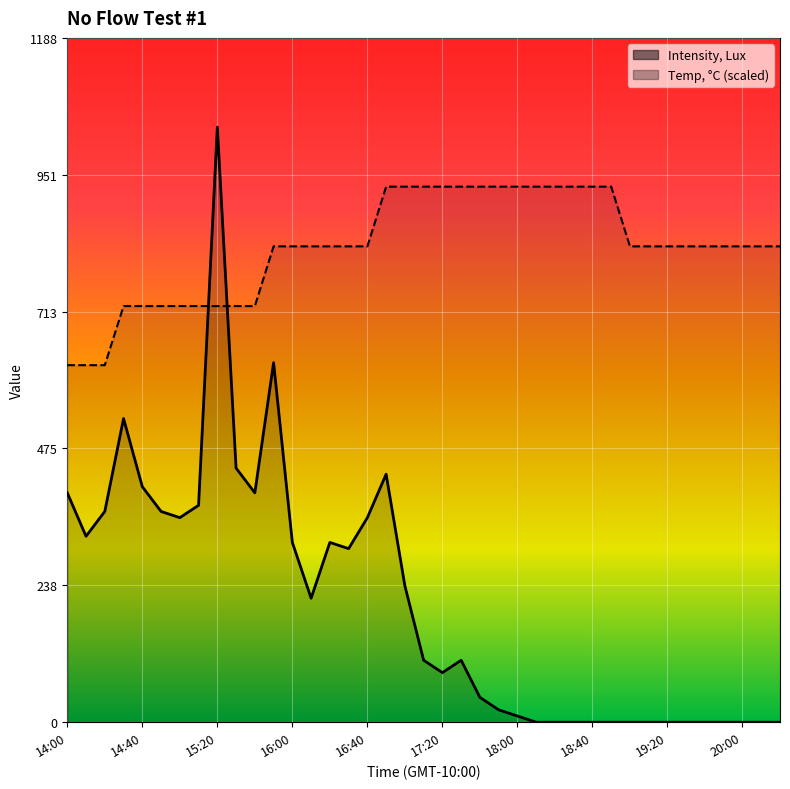

What is the total value across all series at 16:40?

1181.5